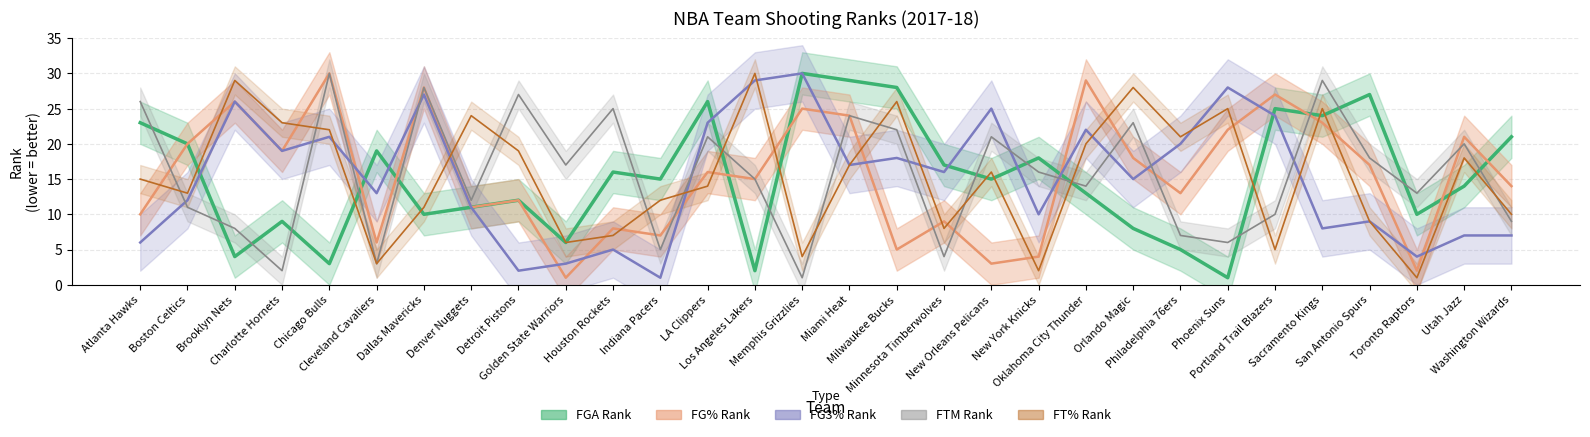

True or false: FTM_RANK has a value of 2 at Minnesota Timberwolves.

False